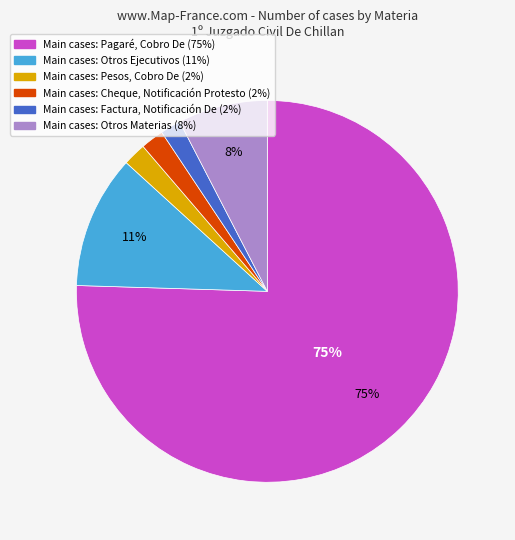

Does any single category account for the majority?

Yes